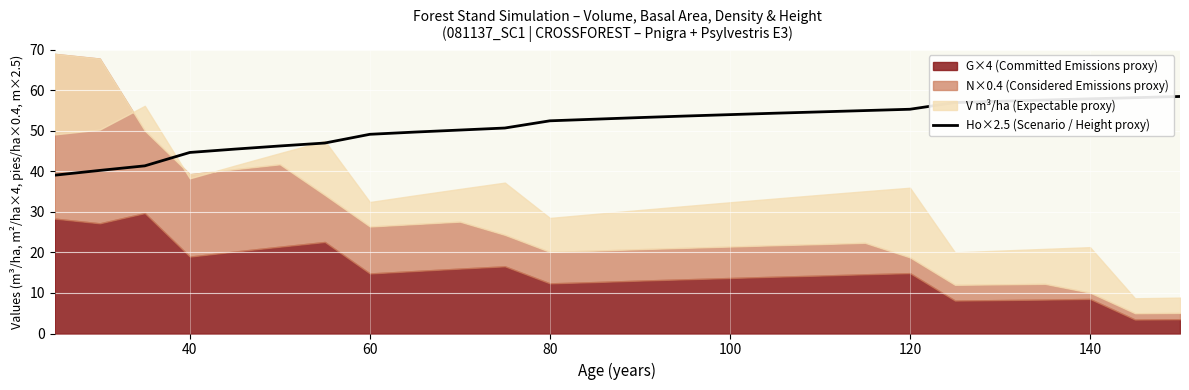

The value of Ho×2.5 (Scenario / Height proxy) at 140 is 57.9. True or false?

True